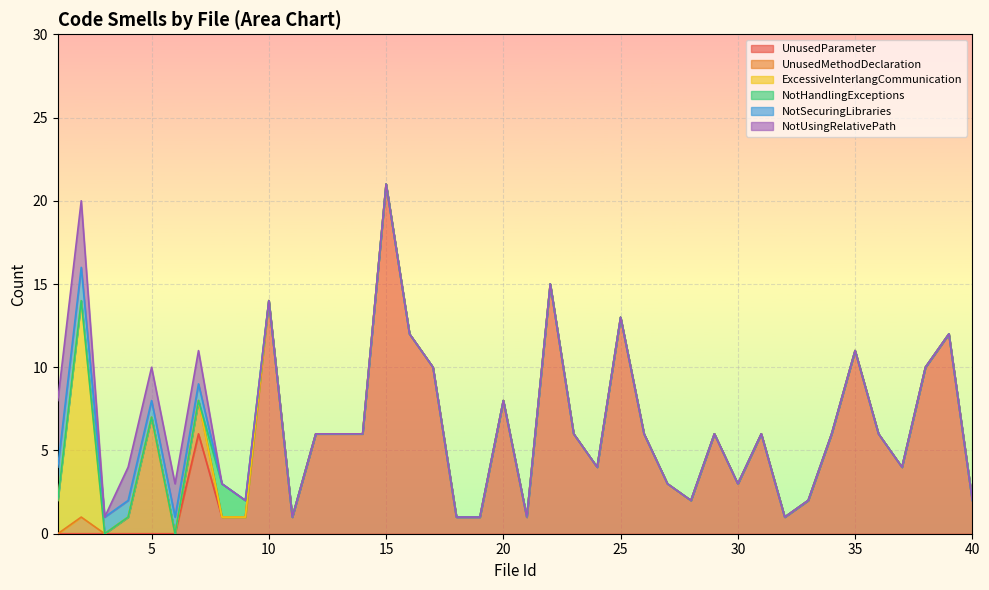

What is the difference between the maximum and minimum values in the NotSecuringLibraries series?

2